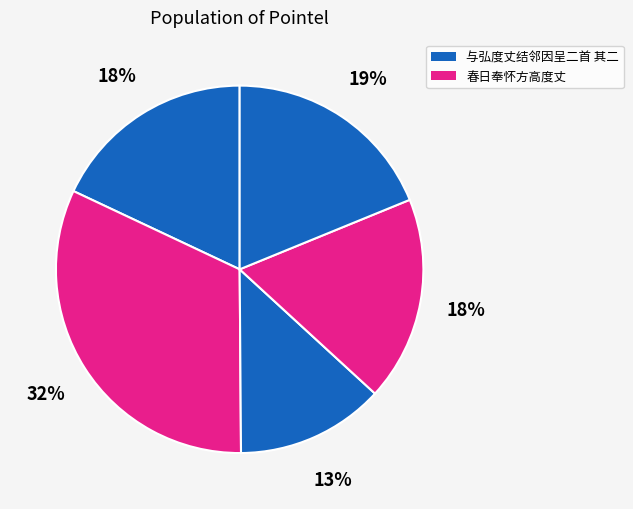

Count the number of slices in the pie.

5